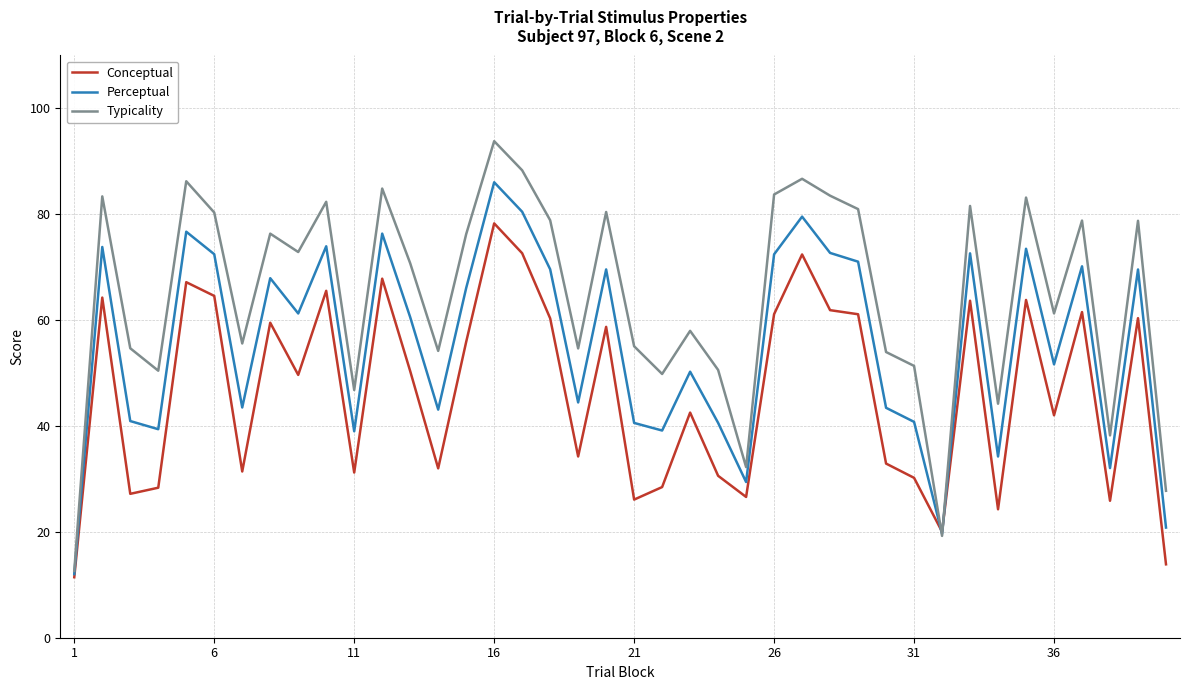

Rank the series by their maximum value, from highest to lowest.

Typicality, Perceptual, Conceptual